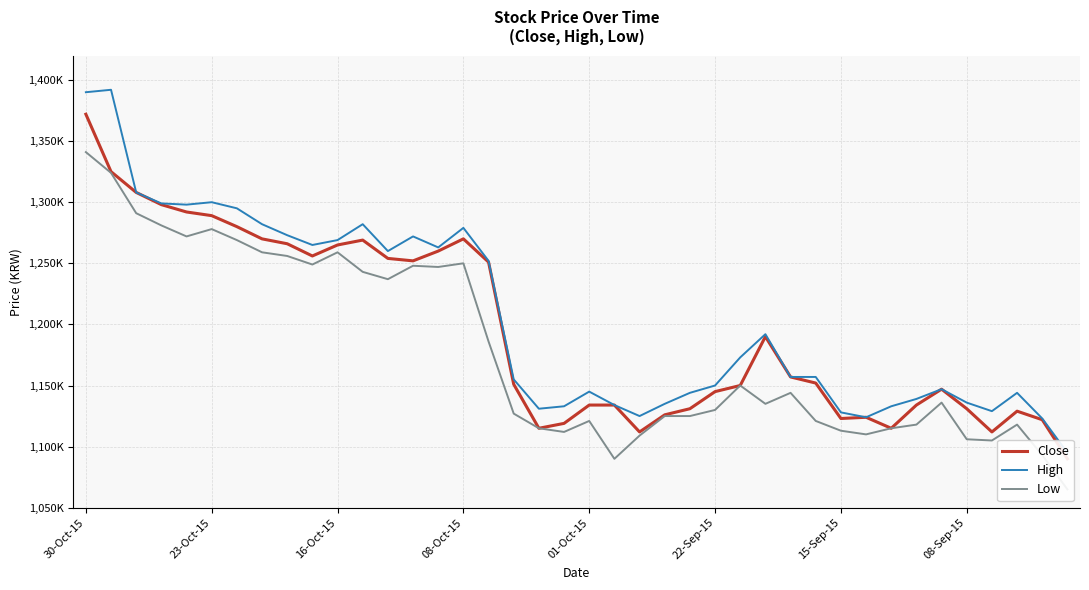

The value of Close at 27 is 299316. True or false?

False